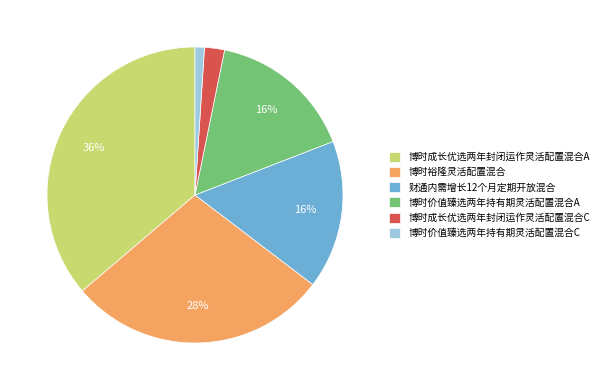

Does 博时价值臻选两年持有期灵活配置混合C account for over 50% of the chart?

No